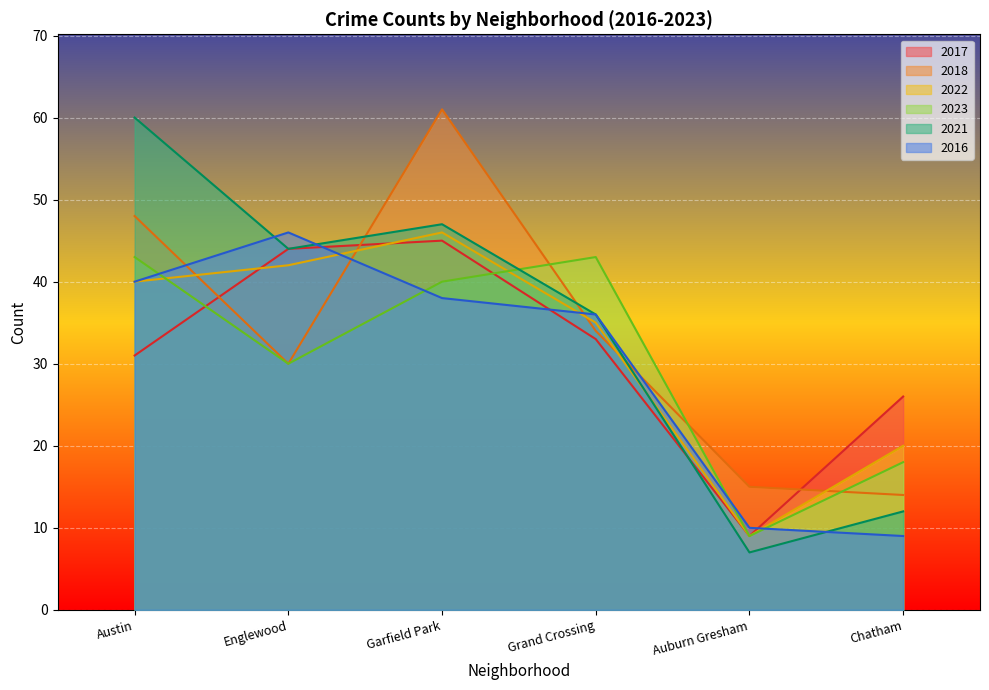

What position from the right is Grand Crossing?

3